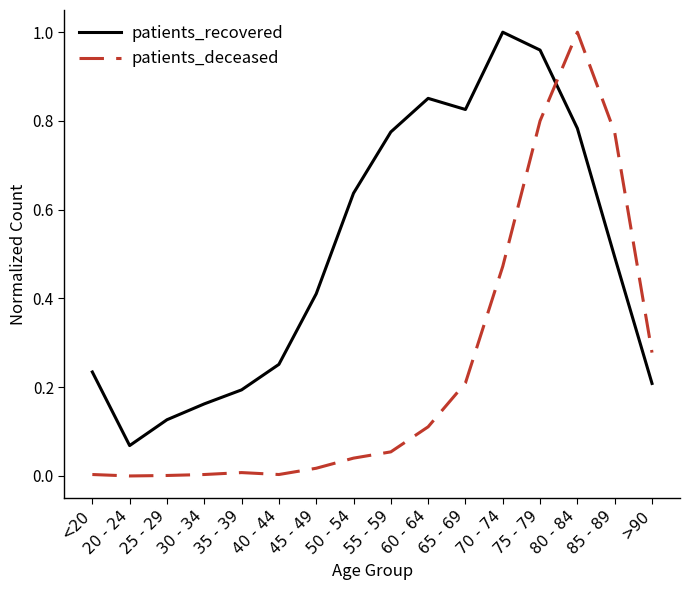

In patients_deceased, how many points are higher than both neighbors (excluding endpoints)?

2